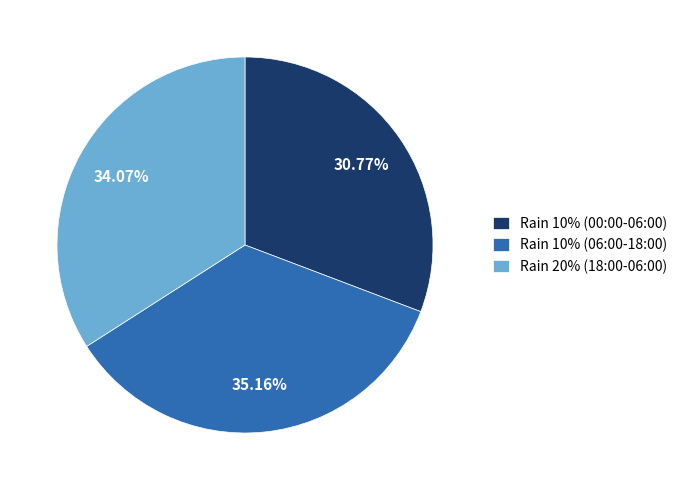

What is the ratio of the value at Rain 20% (18:00-06:00) to the value at Rain 10% (00:00-06:00)?

1.1